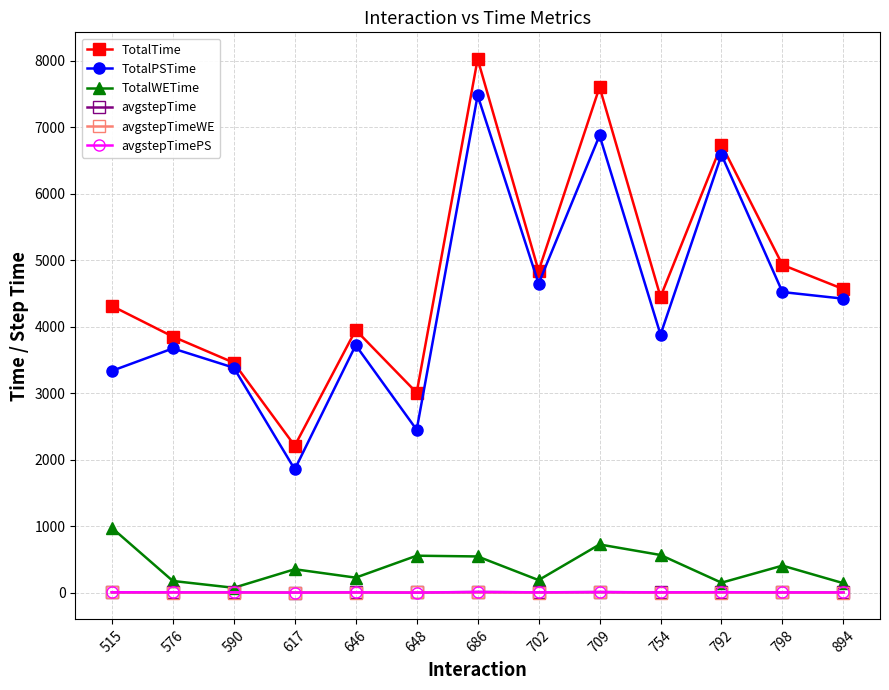

What is the value of the TotalPSTime point at the 12th from the left?

4522.4